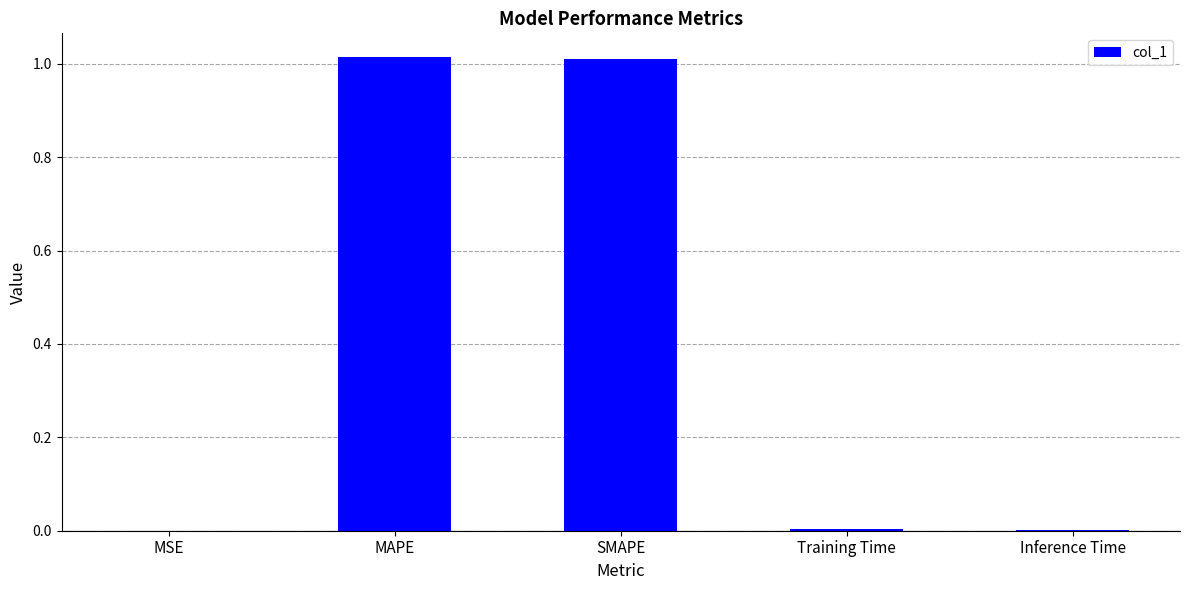

The chart shows a value of 1.0 at SMAPE. True or false?

True